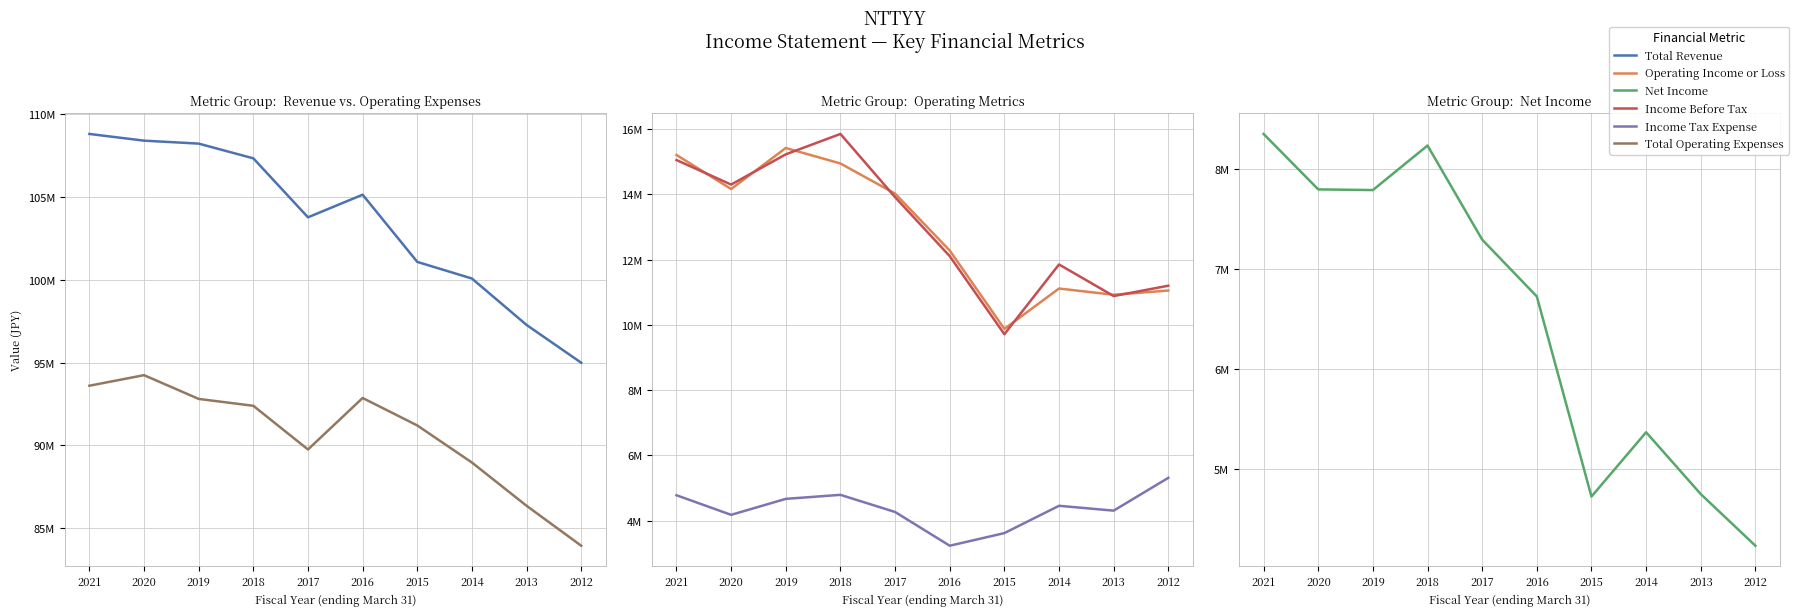

How many data points does each series have?

10